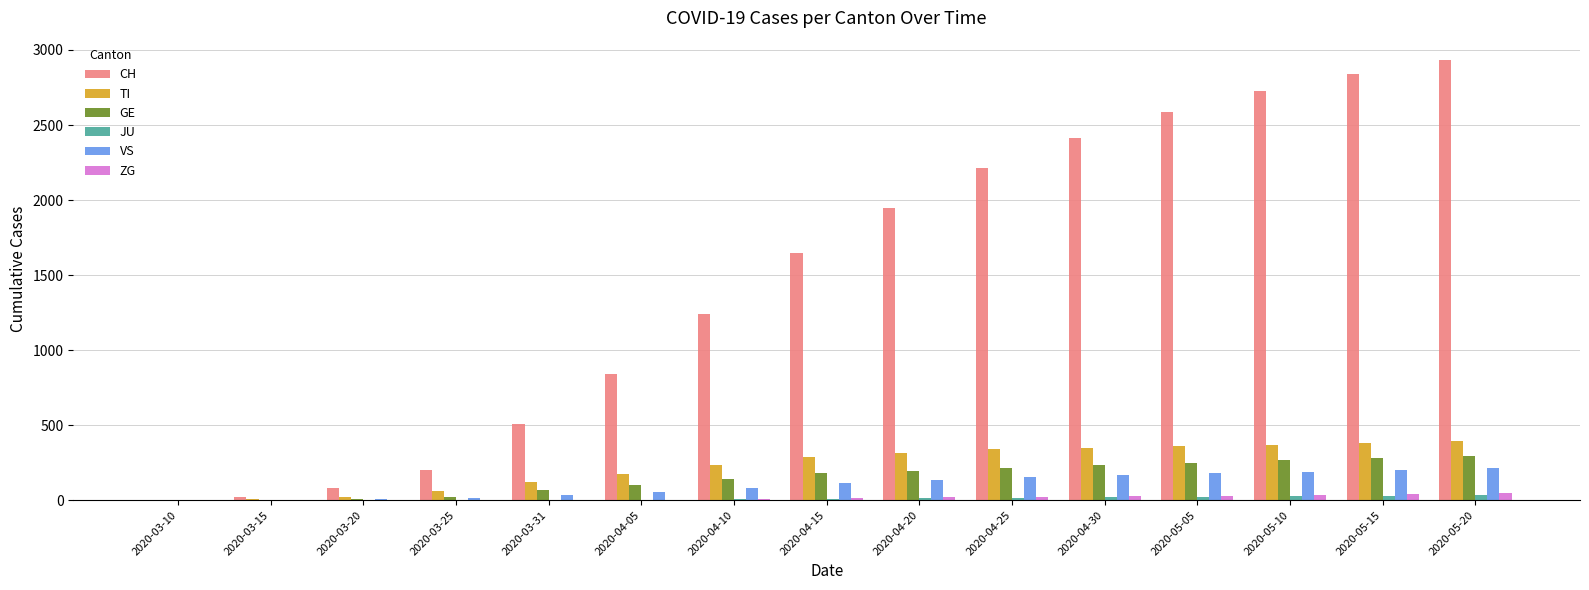

Read the VS value at 2020-05-15.

204